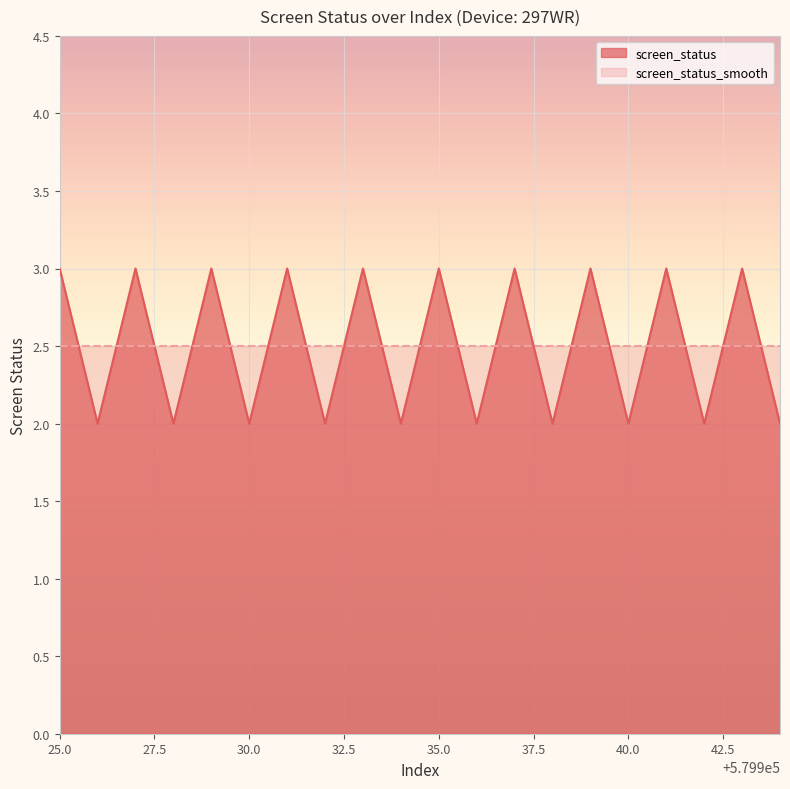

Count the values in the range 2 to 3.

20